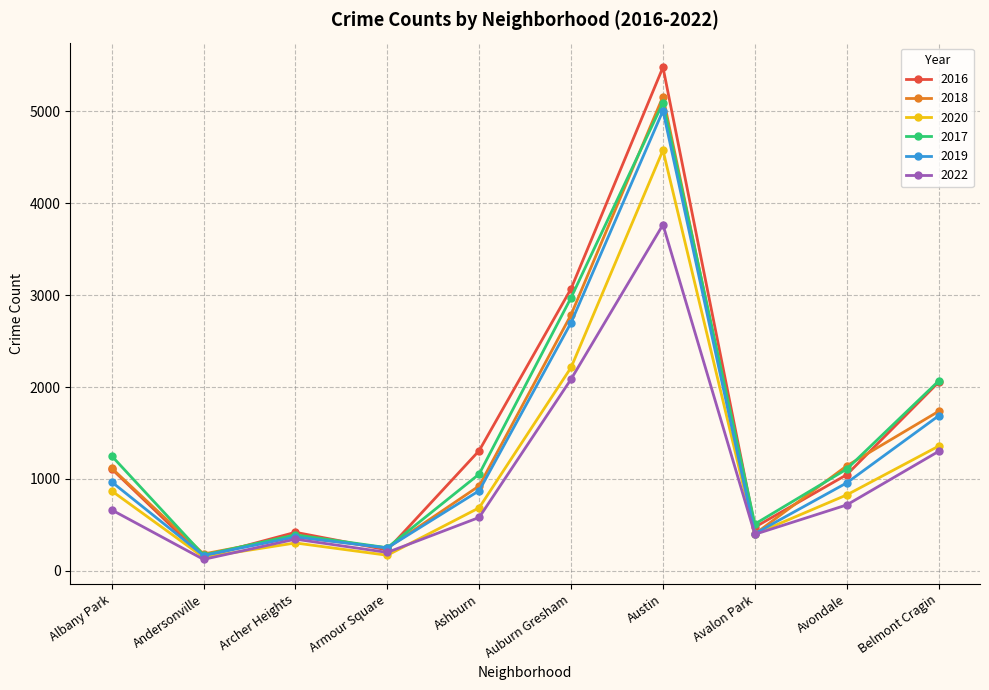

At which category is the sum across all series the highest?

Austin